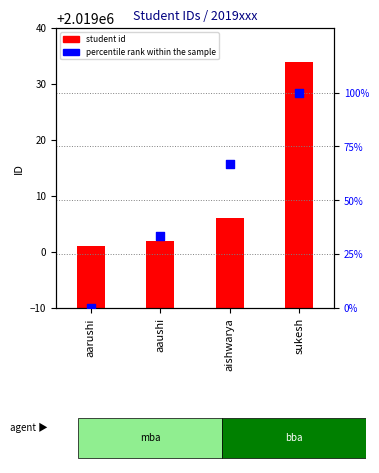

Which series reaches the maximum Y coordinate?

student id